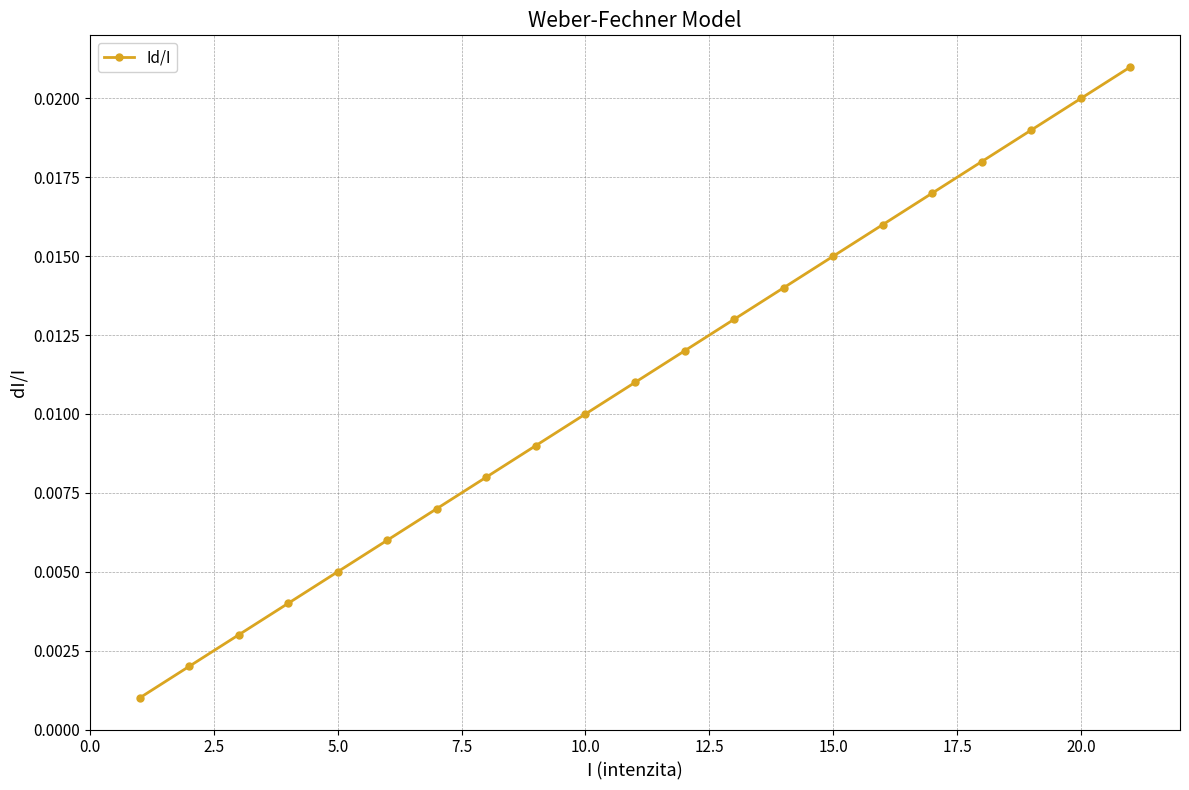

True or false: there are more than 0 points higher than both neighbors.

False